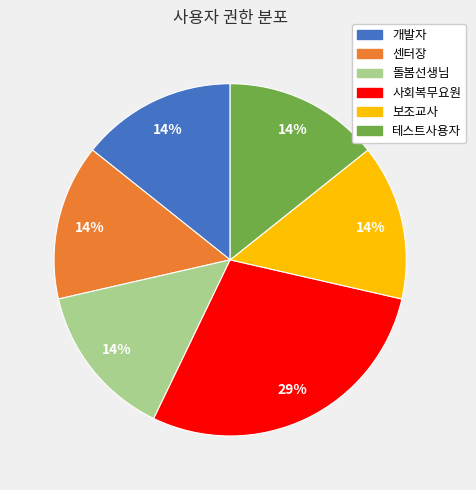

Combined, do 센터장 and 돌봄선생님 account for over 50%?

No